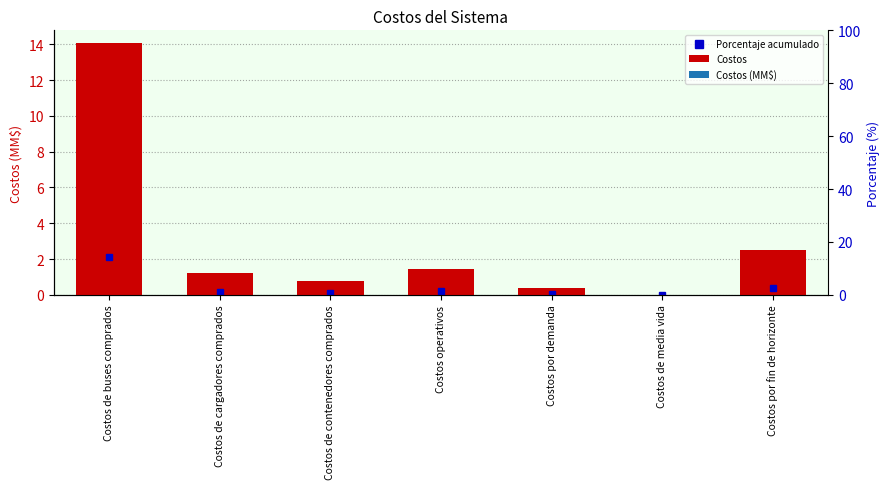

The value at Costos de media vida is 7.9. True or false?

False